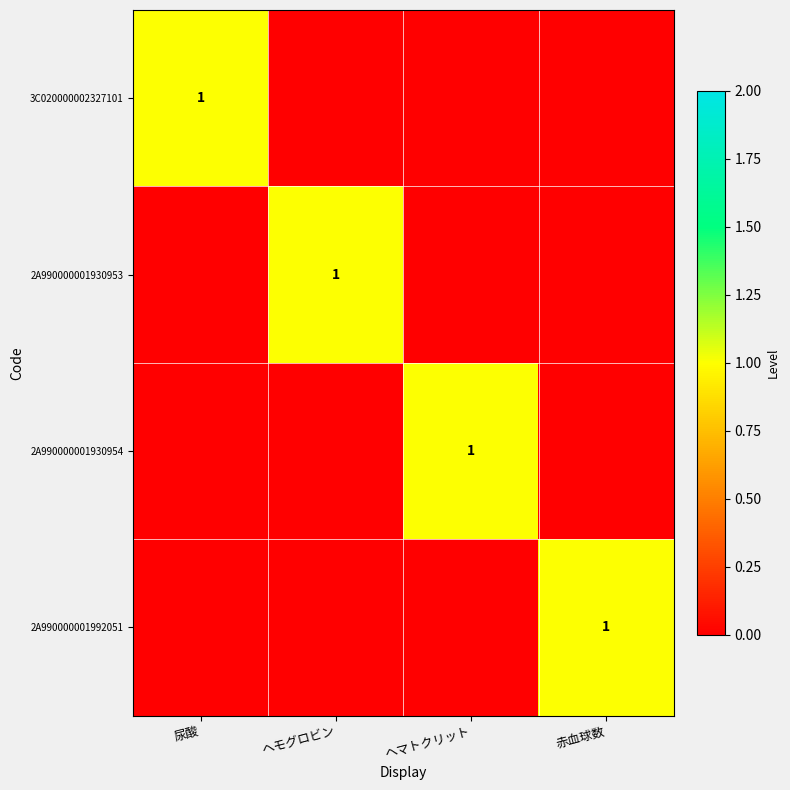

The value of 2A990000001930954 at ヘマトクリット is 1. True or false?

True